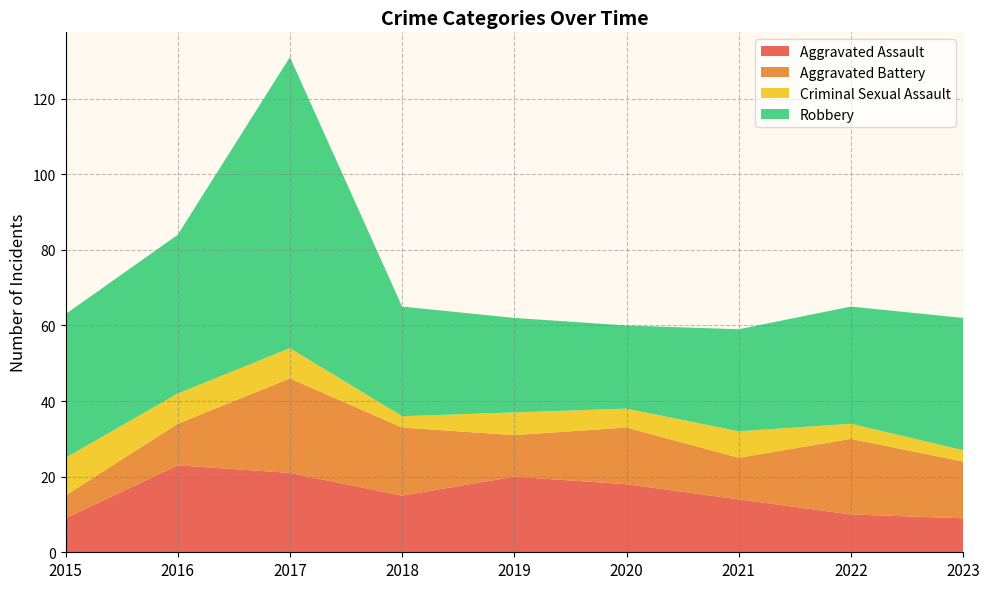

Reading left to right, extract all data points from this chart.

Aggravated Assault: 9	23	21	15	20	18	14	10	9
Aggravated Battery: 6	11	25	18	11	15	11	20	15
Criminal Sexual Assault: 10	8	8	3	6	5	7	4	3
Robbery: 38	42	77	29	25	22	27	31	35